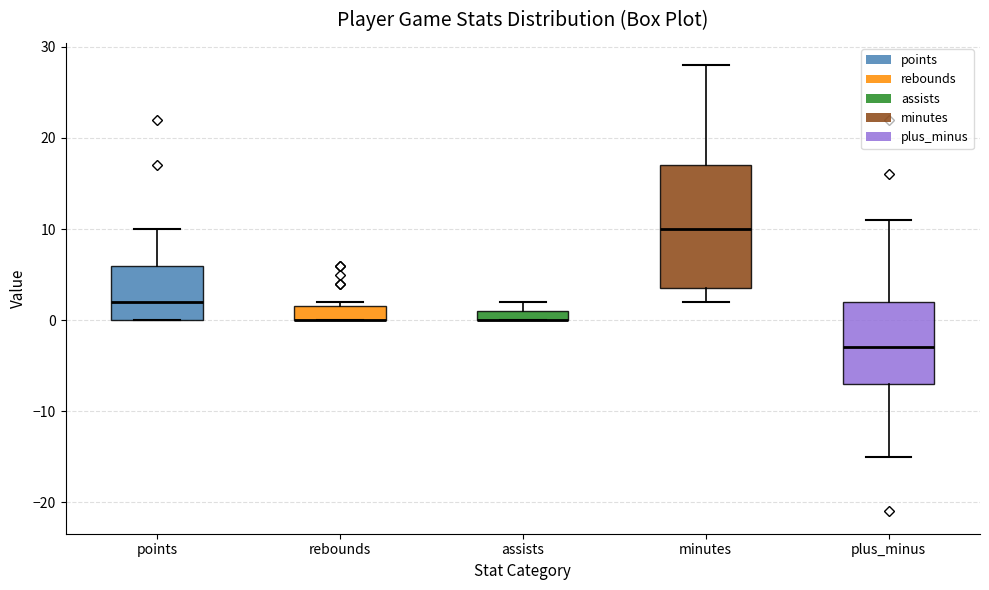

Where is the lower edge of the box for plus_minus on the y-axis? The values are not printed on the chart, so give them approximately, as read against the axis.

-7